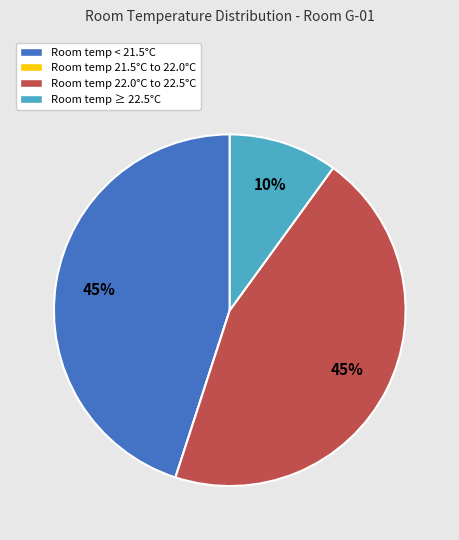

Combined, do Room temp ≥ 22.5°C and Room temp < 21.5°C account for over 50%?

Yes